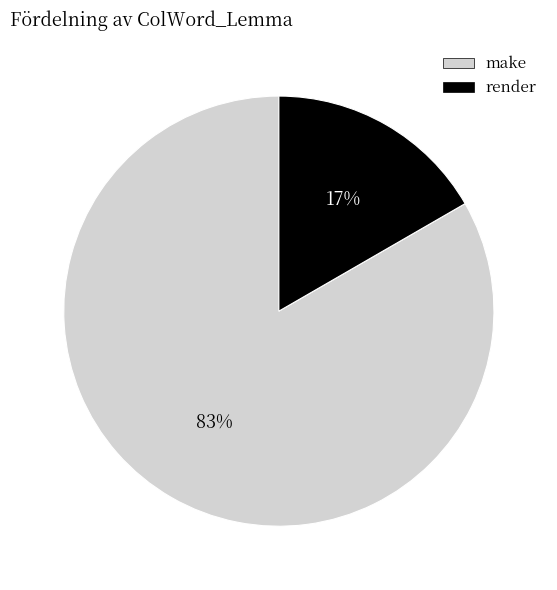

To the nearest percent, what is the average slice percentage?

50%